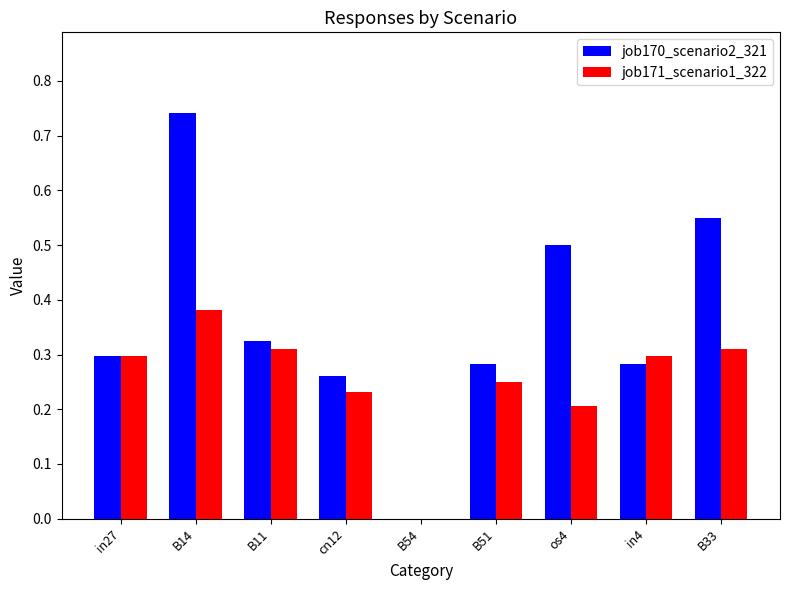

Which series has the largest total across all categories?

job170_scenario2_321